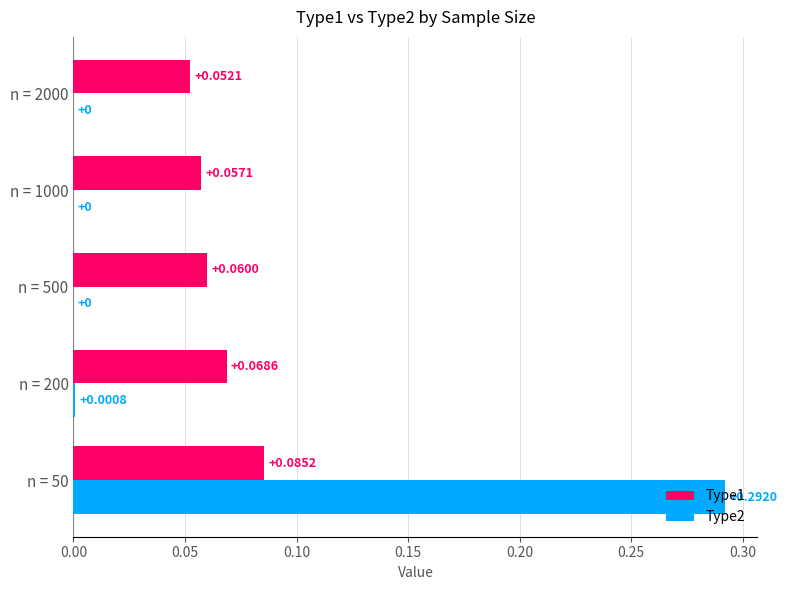

Is the value of Type2 at n = 50 greater than the value of Type1 at n = 2000?

Yes